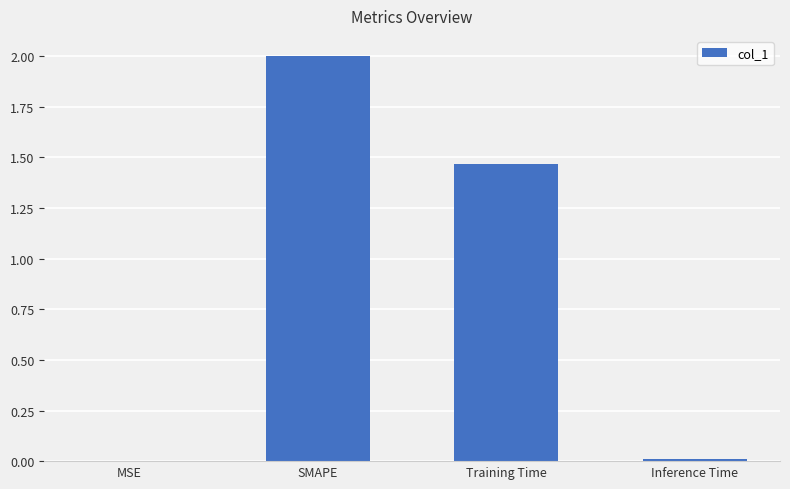

What is the greatest value displayed?

2.0